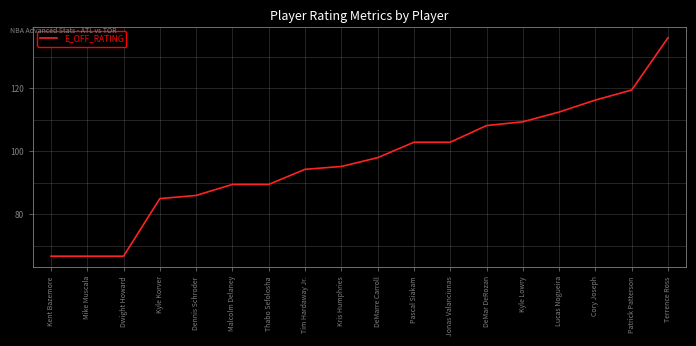

What is the maximum value shown in the chart?

136.1